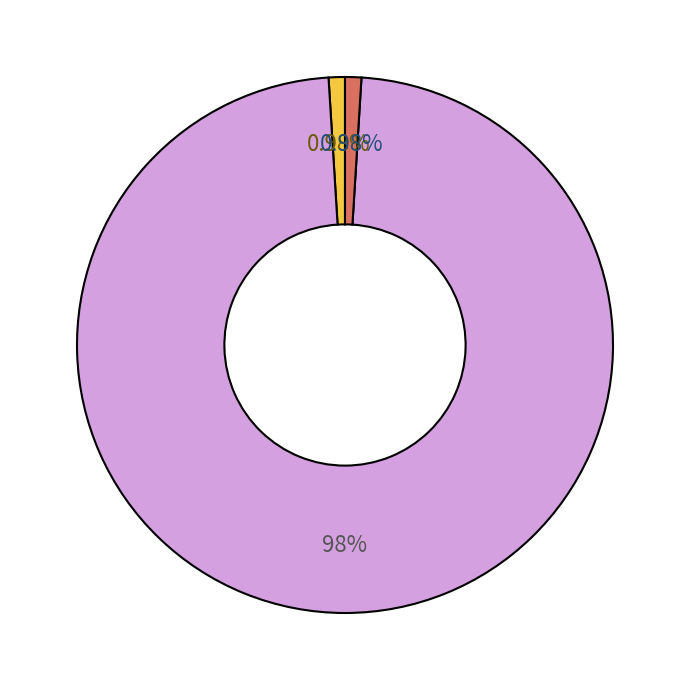

Is there any slice that represents more than half of the pie?

Yes